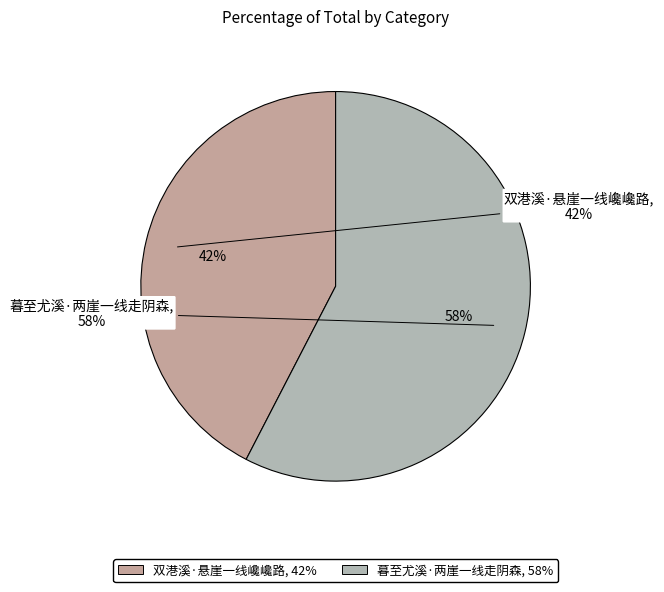

To the nearest percent, what is the combined percentage of 暮至尤溪·两崖一线走阴森 and 双港溪·悬崖一线巉巉路?

100%